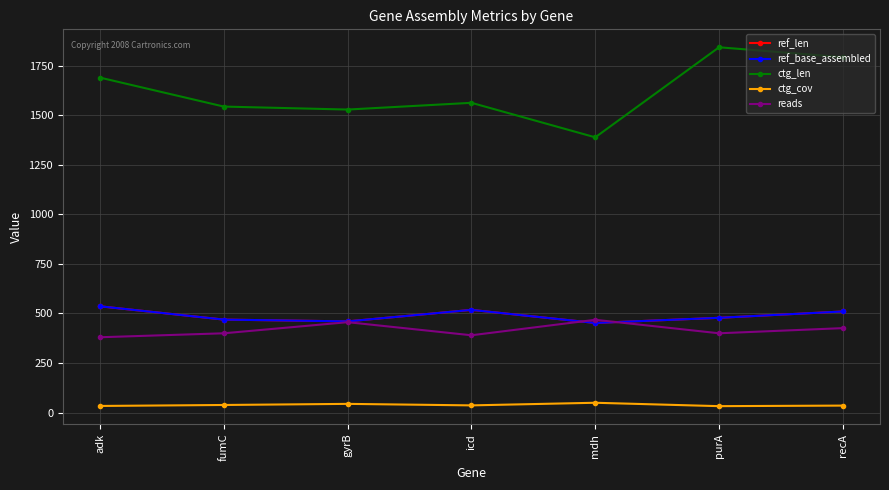

Does the chart have visible grid lines?

Yes